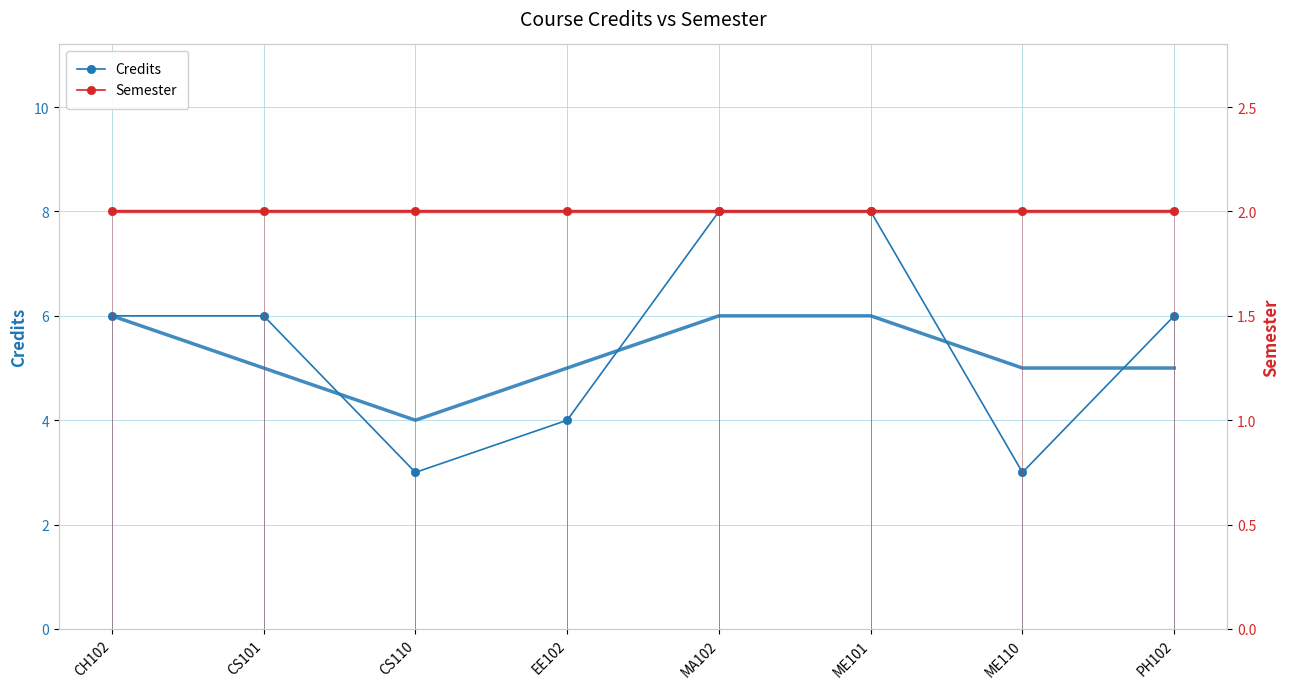

Which category has the lowest value in the Credits series?

CS110